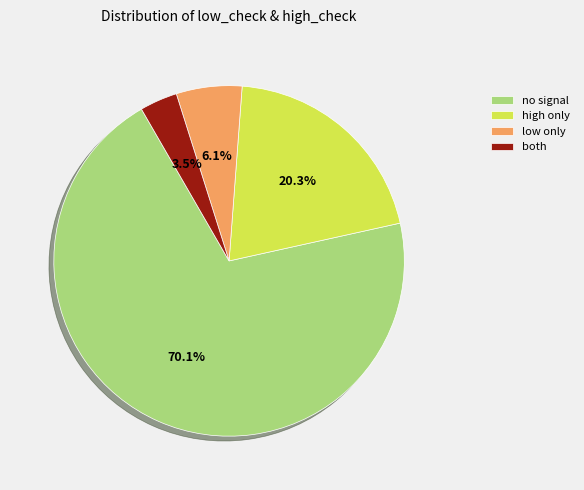

Is the sum of high only and both greater than half?

No